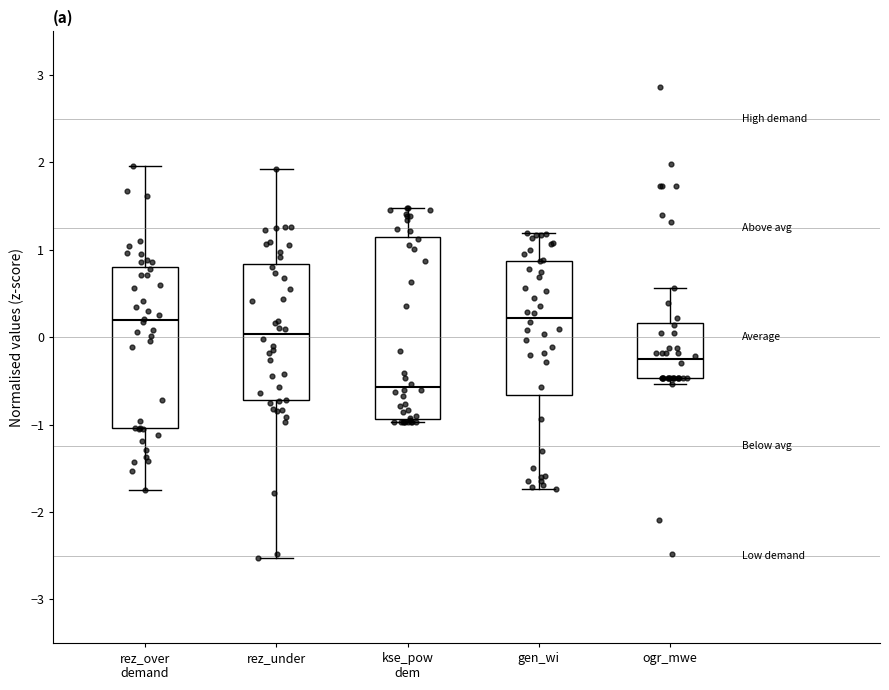

Reading left to right, read every box against the y-axis: the position of its median line, the range the box covers, and the ends of its whiskers. The values are not printed on the chart, so give them approximately, as read against the axis.

rez_over demand: median 0.2, box -1.0 to 0.8, whiskers -1.7 to 2.0
rez_under: median 0.0, box -0.7 to 0.8, whiskers -2.5 to 1.9
kse_pow dem: median -0.6, box -0.9 to 1.2, whiskers -1.0 to 1.5
gen_wi: median 0.2, box -0.7 to 0.9, whiskers -1.7 to 1.2
ogr_mwe: median -0.3, box -0.5 to 0.2, whiskers -0.5 (just below the box's lower edge) to 0.6